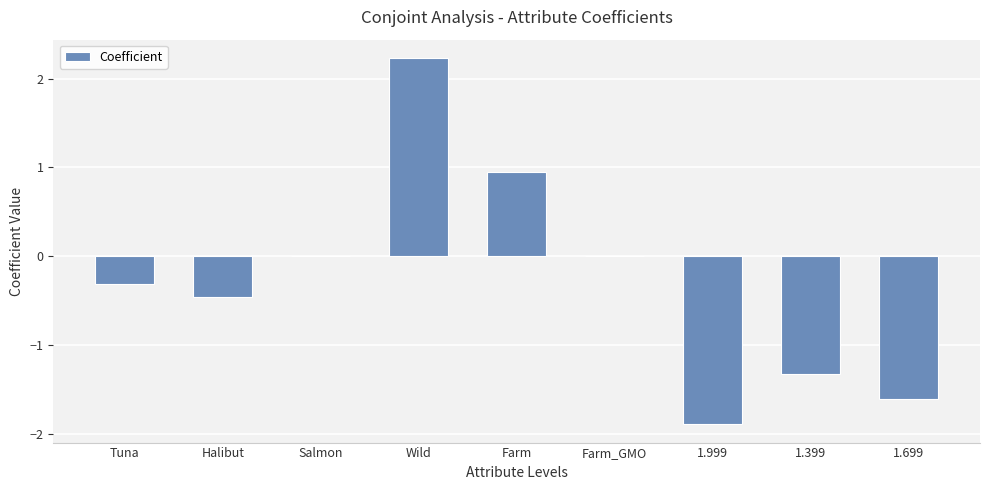

What is the approximate value at 1.699?

-1.6